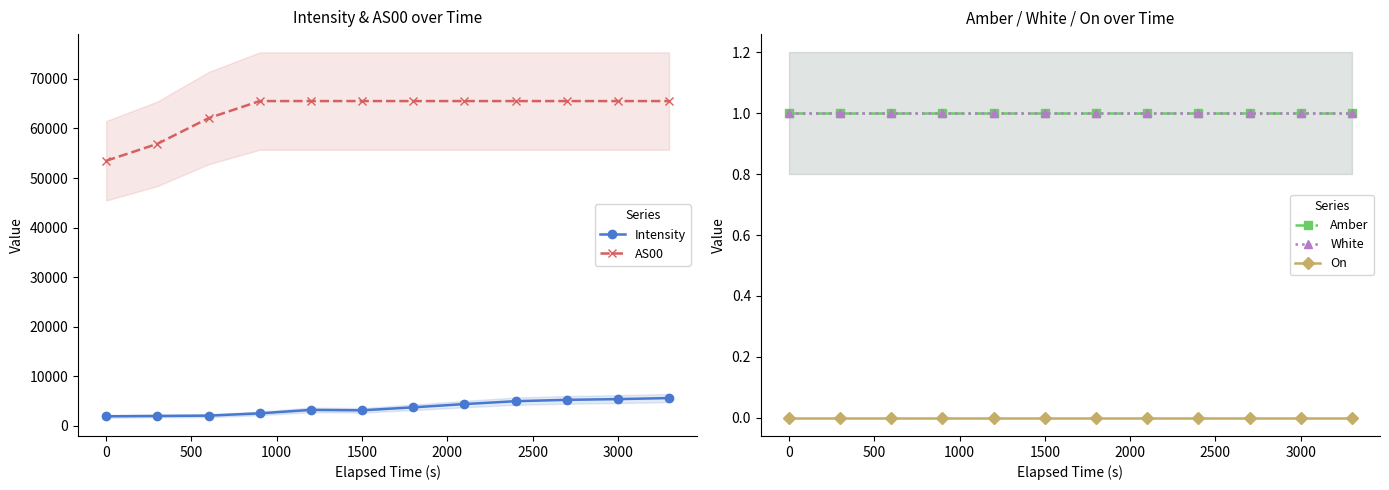

The Intensity series shows 1891.3 at 0. True or false?

True